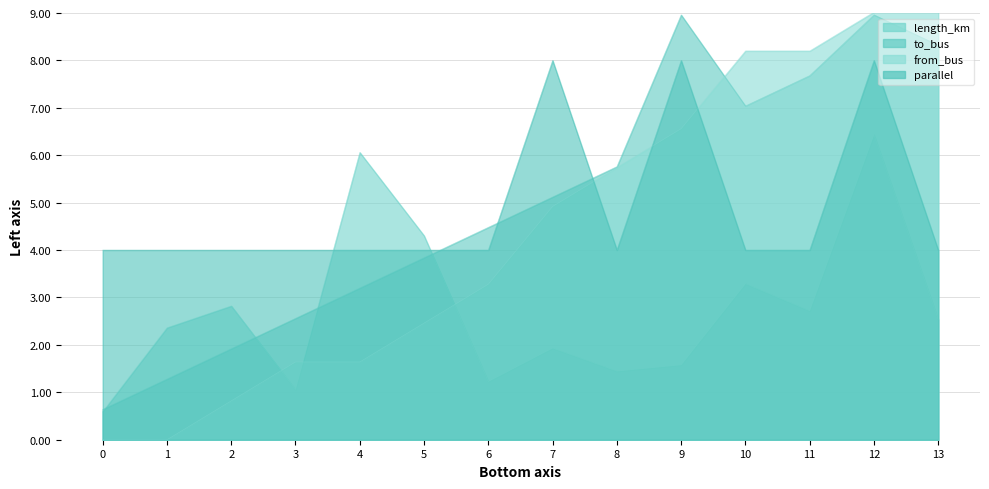

How many times do to_bus and length_km cross each other?

4